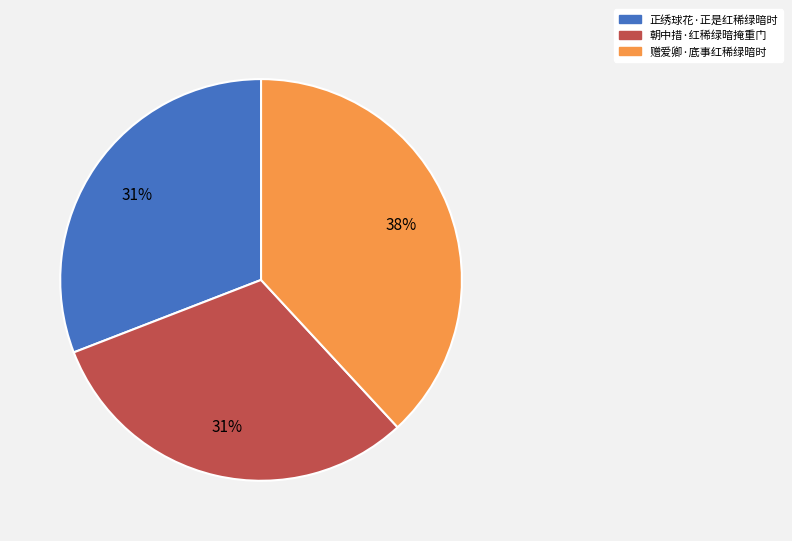

What is the ratio of the value at 赠爱卿·底事红稀绿暗时 to the value at 朝中措·红稀绿暗掩重门?

1.2